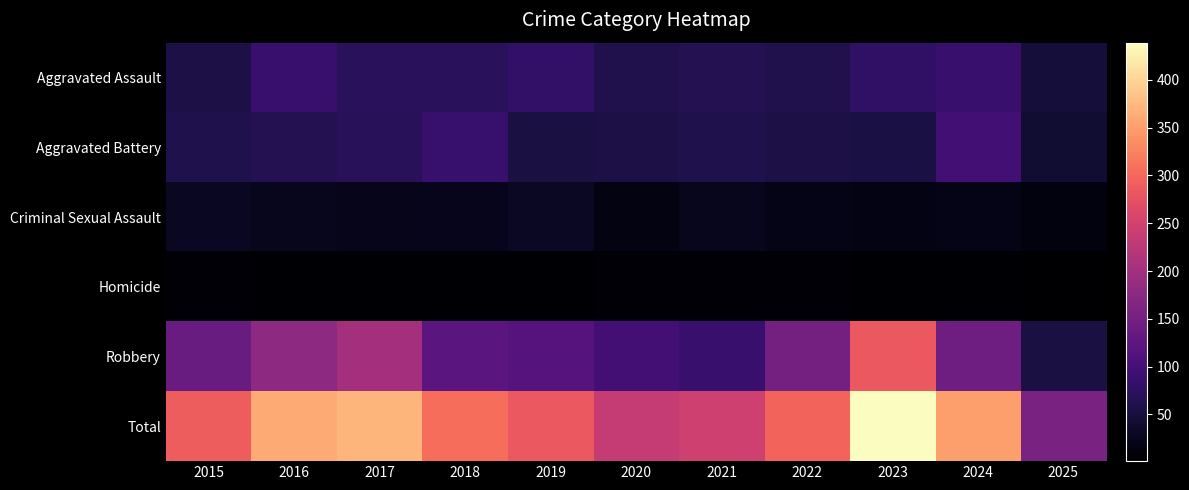

Which label corresponds to the largest value in the chart?

2023